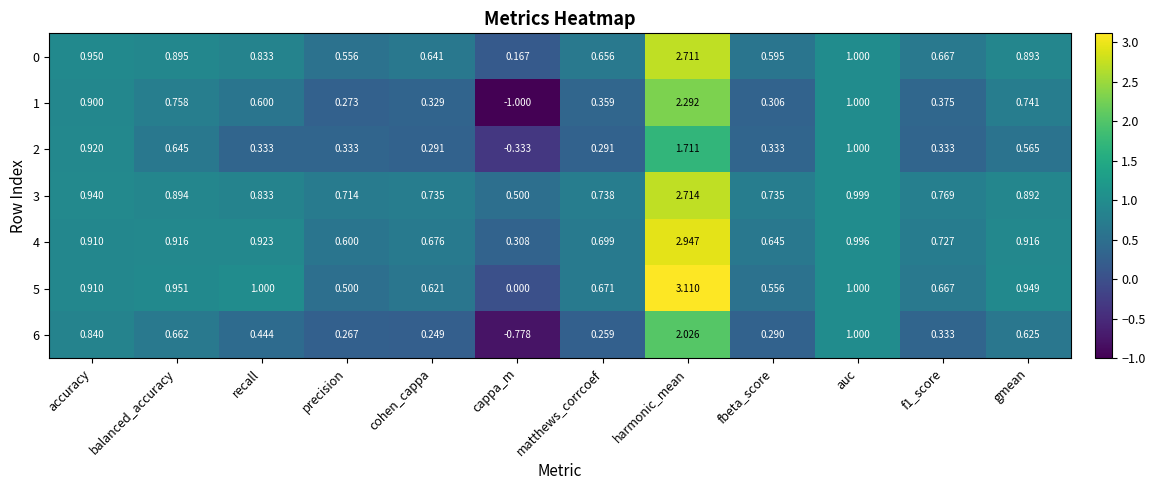

Which label corresponds to the smallest value in the chart?

cappa_m